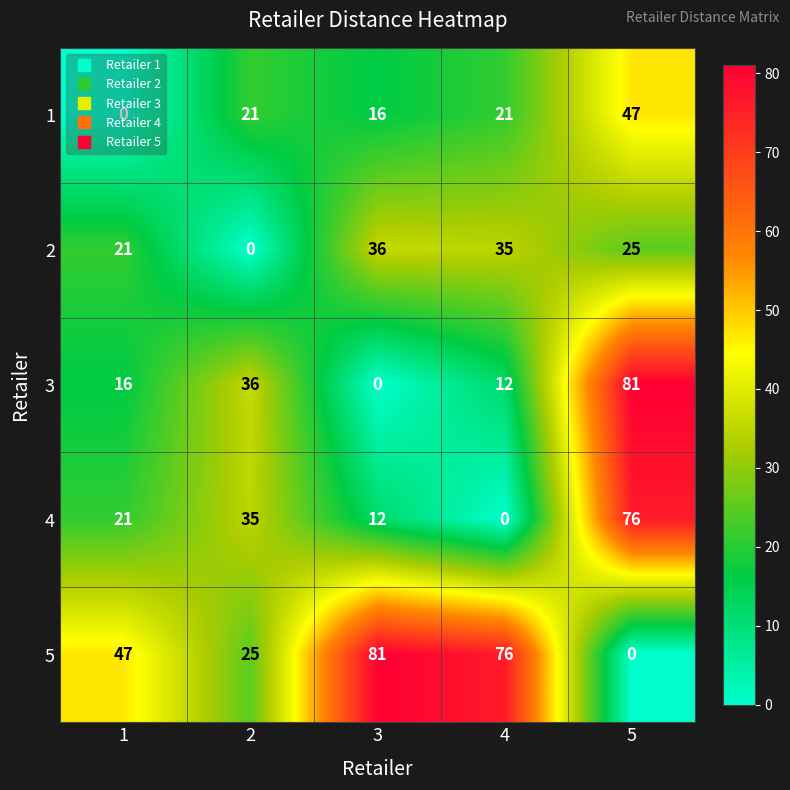

At which category is the sum across all series the highest?

5